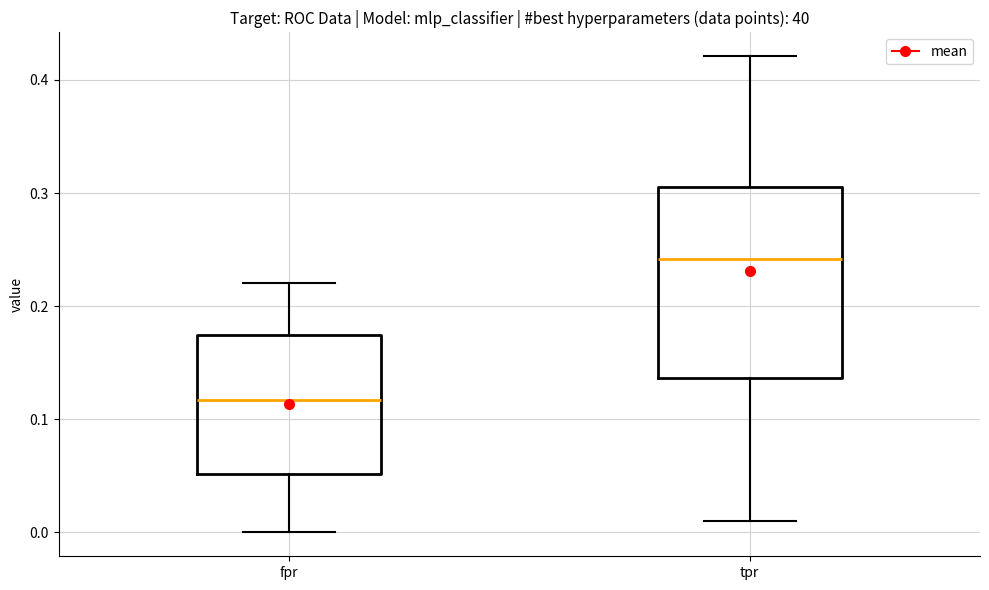

Which box has the lowest median line?

fpr